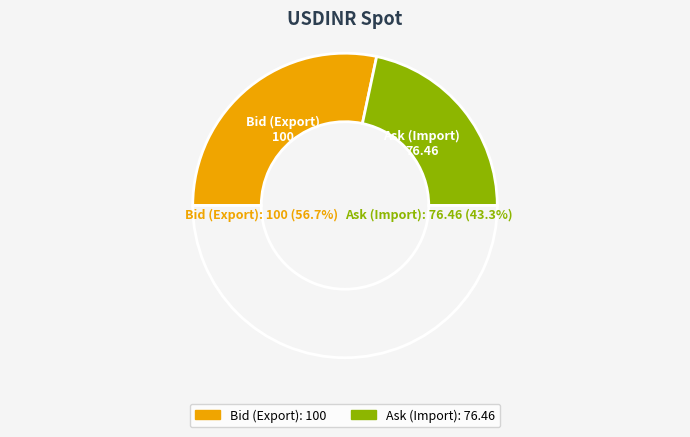

What is the total percentage of Ask (Import) and Bid (Export)?

100.0%